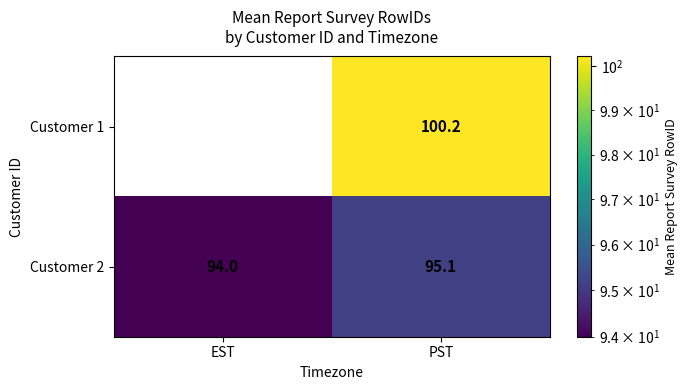

What is the total value across all series at PST?

195.3